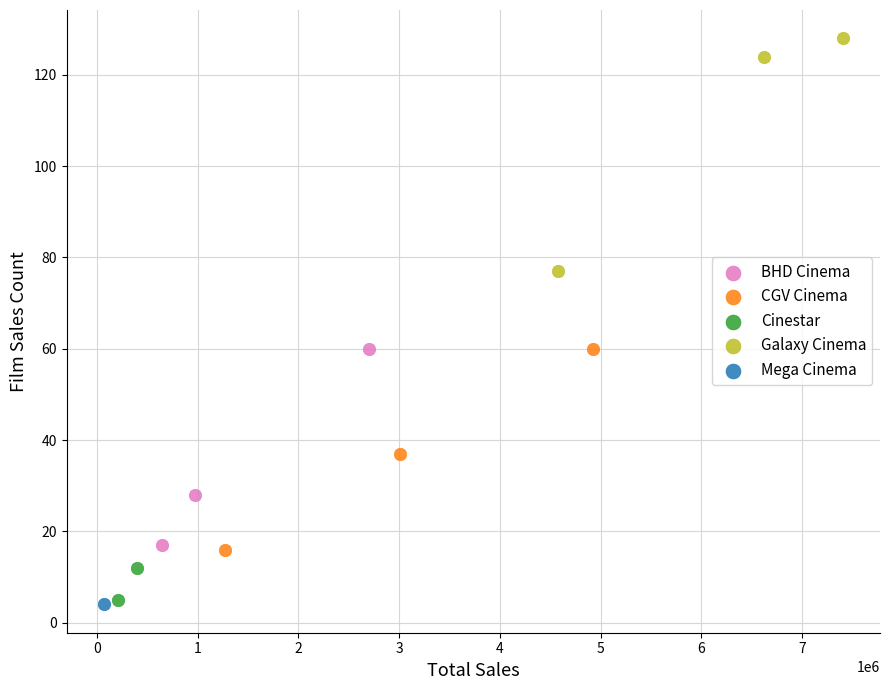

What are all the series names shown in the legend?

BHD Cinema, CGV Cinema, Cinestar, Galaxy Cinema, Mega Cinema